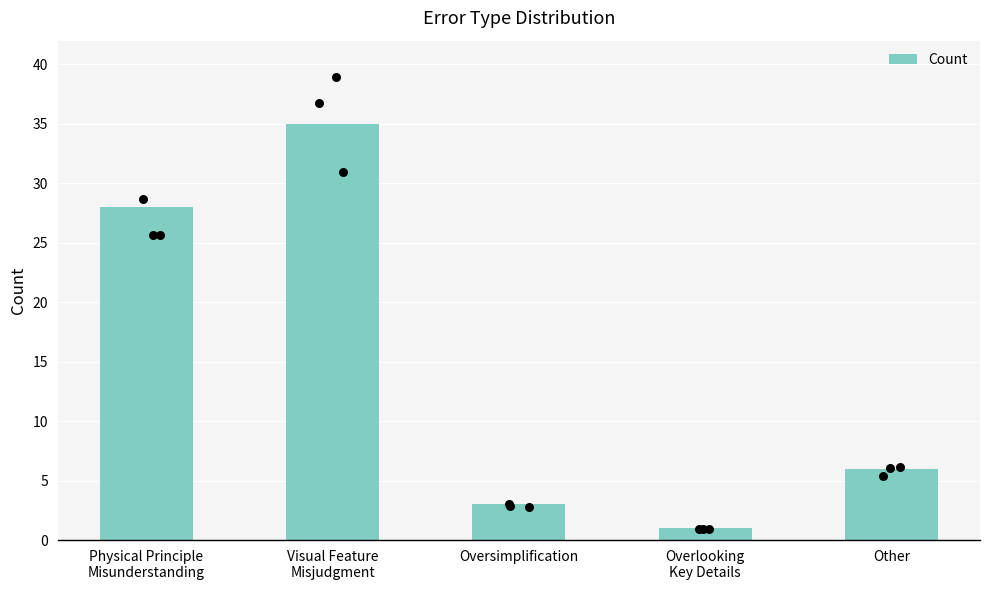

Which has a higher value, Other or Visual Feature
Misjudgment?

Visual Feature
Misjudgment